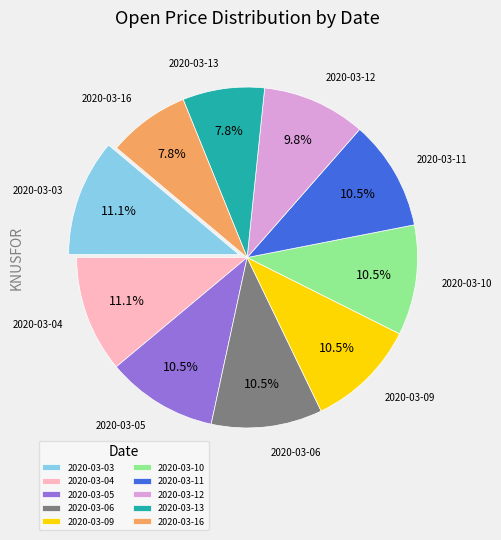

Does any single category account for the majority?

No